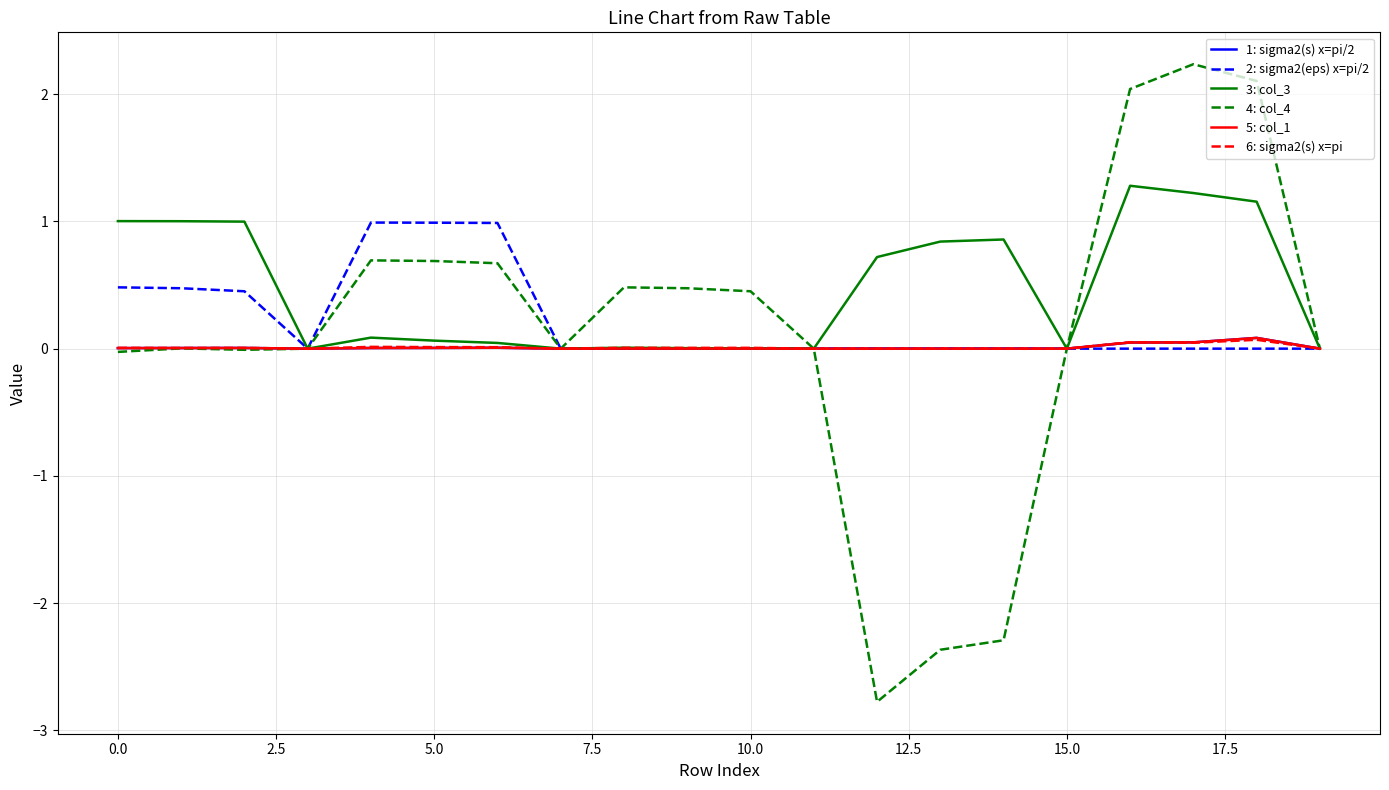

At which category does 1: sigma2(s) x=pi/2 reach its first local peak?

2.5